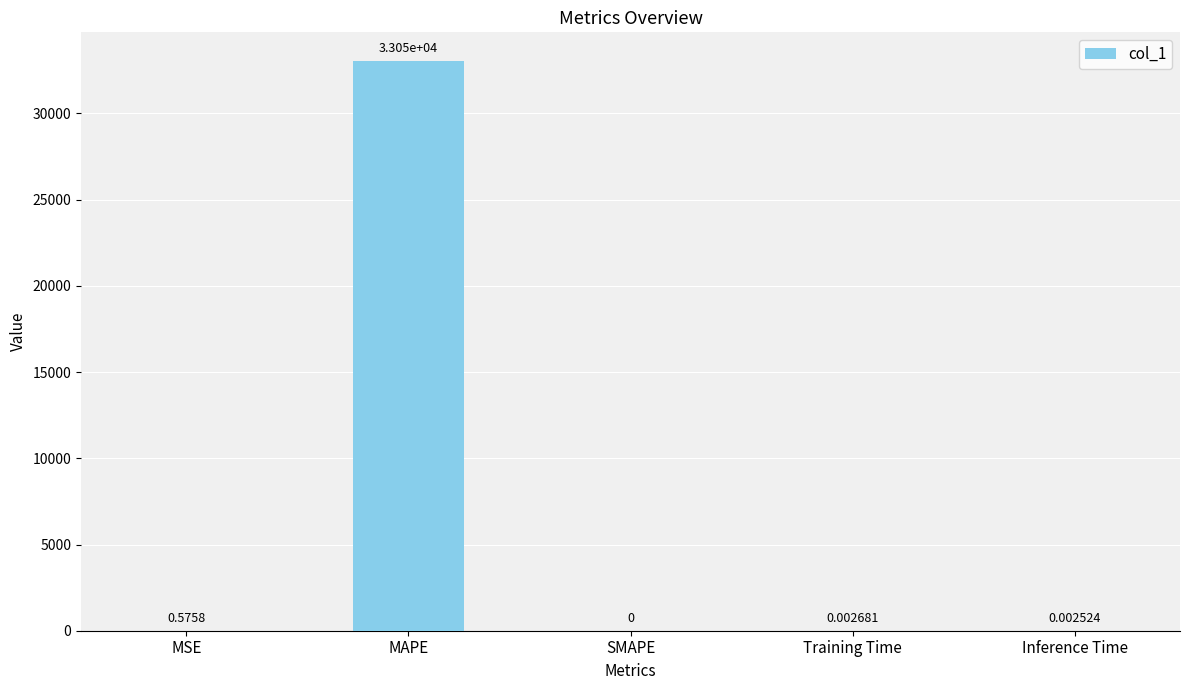

Does the chart contain stacked bars?

No